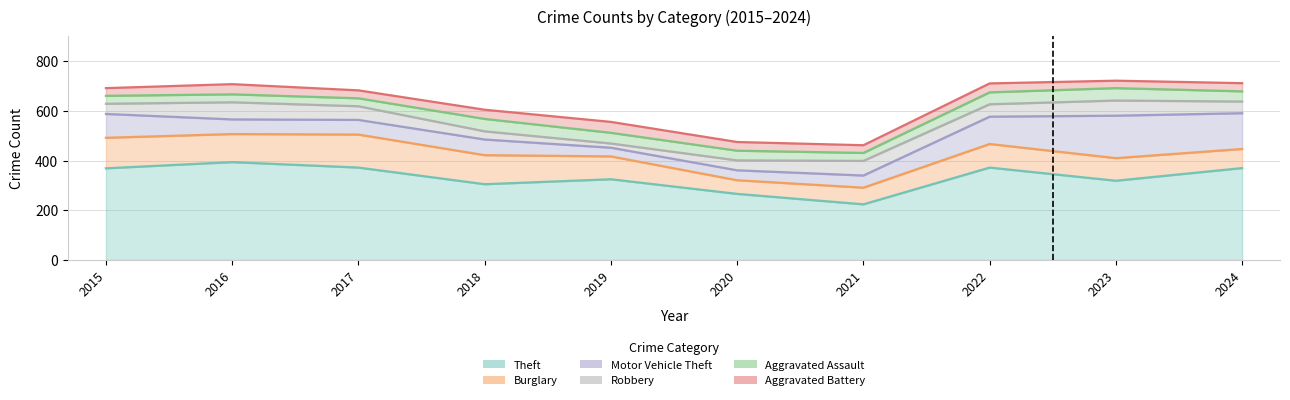

Is it true that Motor Vehicle Theft equals 110 at 2022?

True